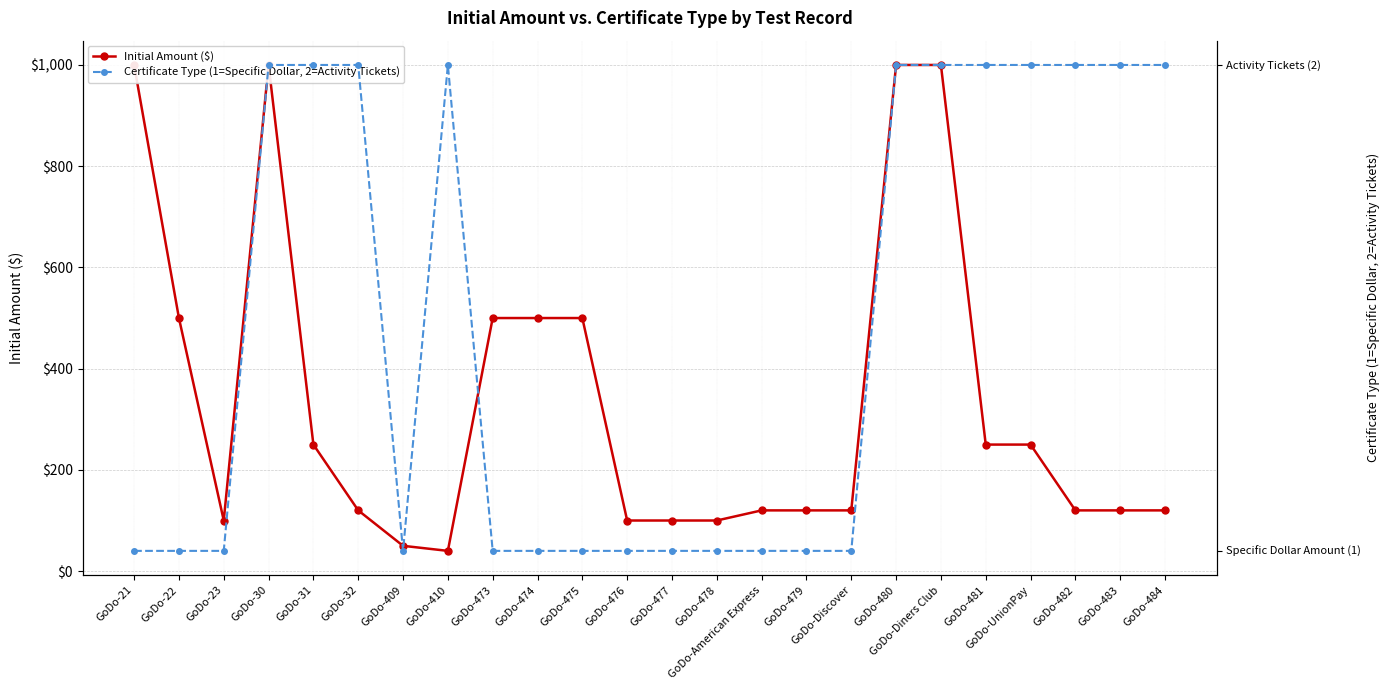

How many lines are shown in the chart?

2